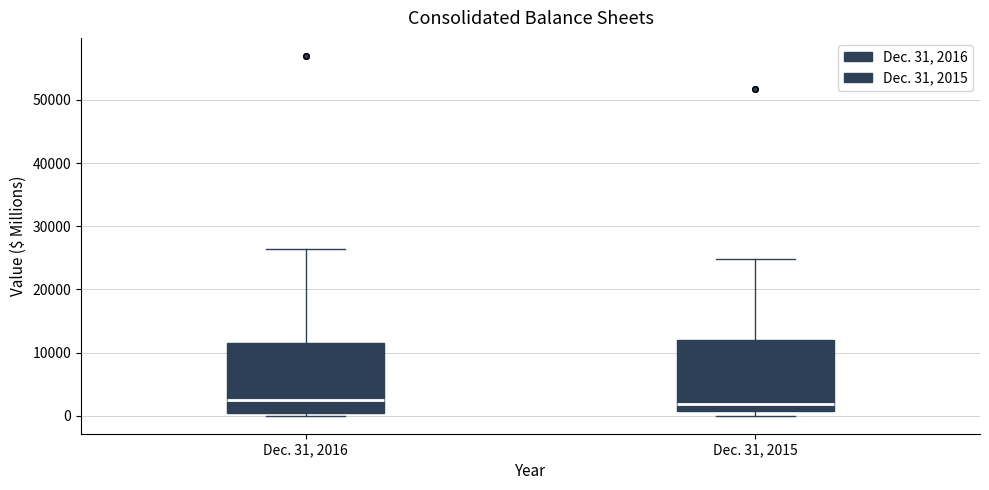

Reading left to right, transcribe this box plot: for each box, give where its median line is, the range the box spans, and where its two whiskers end, as read against the y-axis. The values are not printed on the chart, so give them approximately, as read against the axis.

Dec. 31, 2016: median 3000, box 0 to 11000, whiskers 0 (just below the box's lower edge) to 26000
Dec. 31, 2015: median 2000, box 1000 to 12000, whiskers 0 to 25000